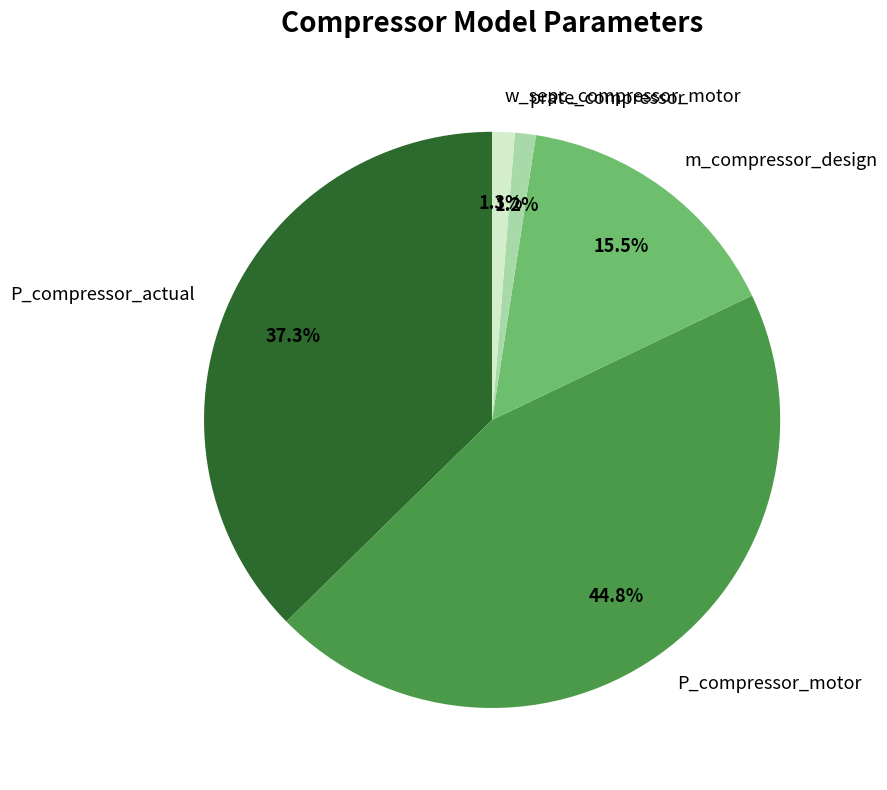

How many segments does this pie chart have?

5